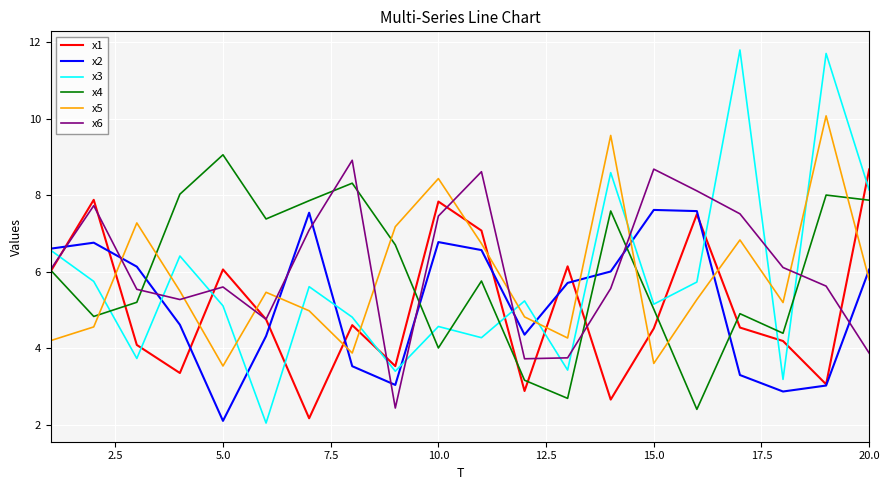

True or false: x6 and x2 cross at least once.

True